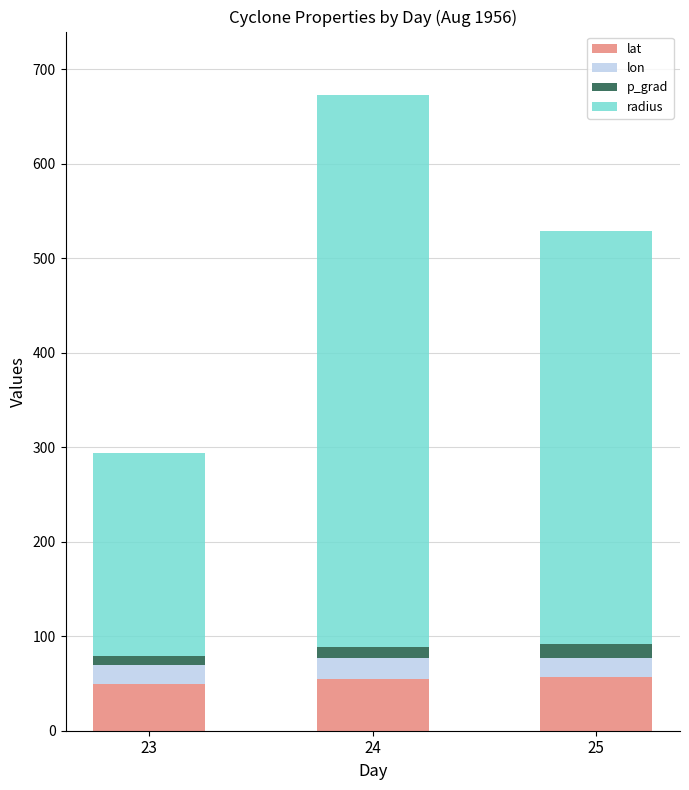

Are the bars grouped side by side (vs. stacked)?

No